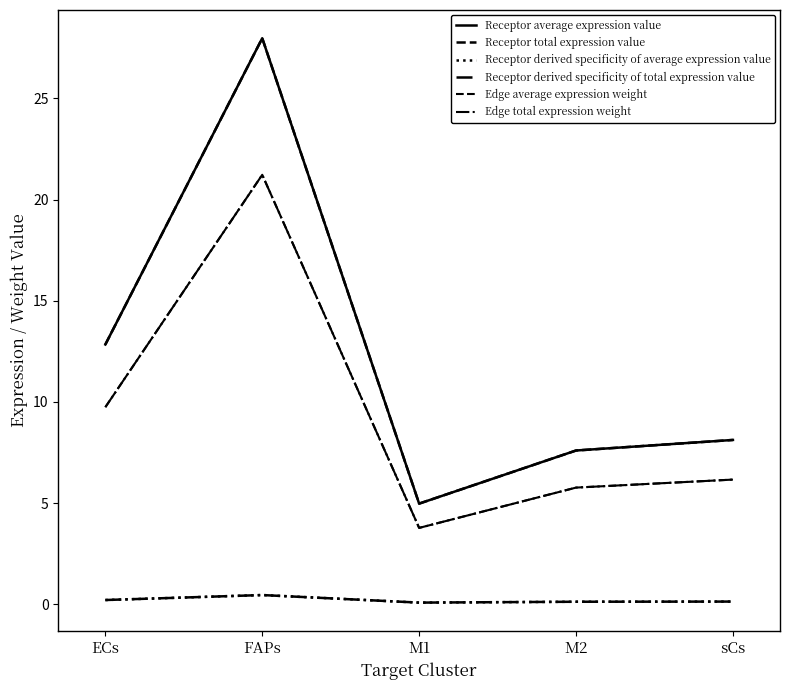

Reading left to right, transcribe all the data shown in this chart.

Receptor average expression value: ECs=12.8	FAPs=28.0	M1=5.0	M2=7.6	sCs=8.1
Receptor total expression value: ECs=12.8	FAPs=28.0	M1=5.0	M2=7.6	sCs=8.1
Receptor derived specificity of average expression value: ECs=0.2	FAPs=0.5	M1=0.1	M2=0.1	sCs=0.1
Receptor derived specificity of total expression value: ECs=0.2	FAPs=0.5	M1=0.1	M2=0.1	sCs=0.1
Edge average expression weight: ECs=9.7	FAPs=21.2	M1=3.8	M2=5.8	sCs=6.2
Edge total expression weight: ECs=9.7	FAPs=21.2	M1=3.8	M2=5.8	sCs=6.2